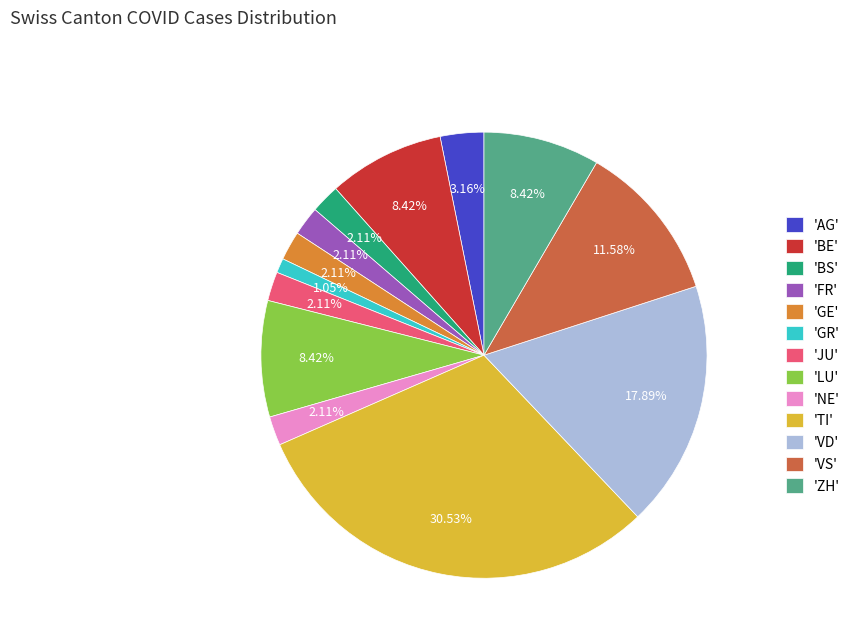

To the nearest percent, what is the average slice percentage?

8%